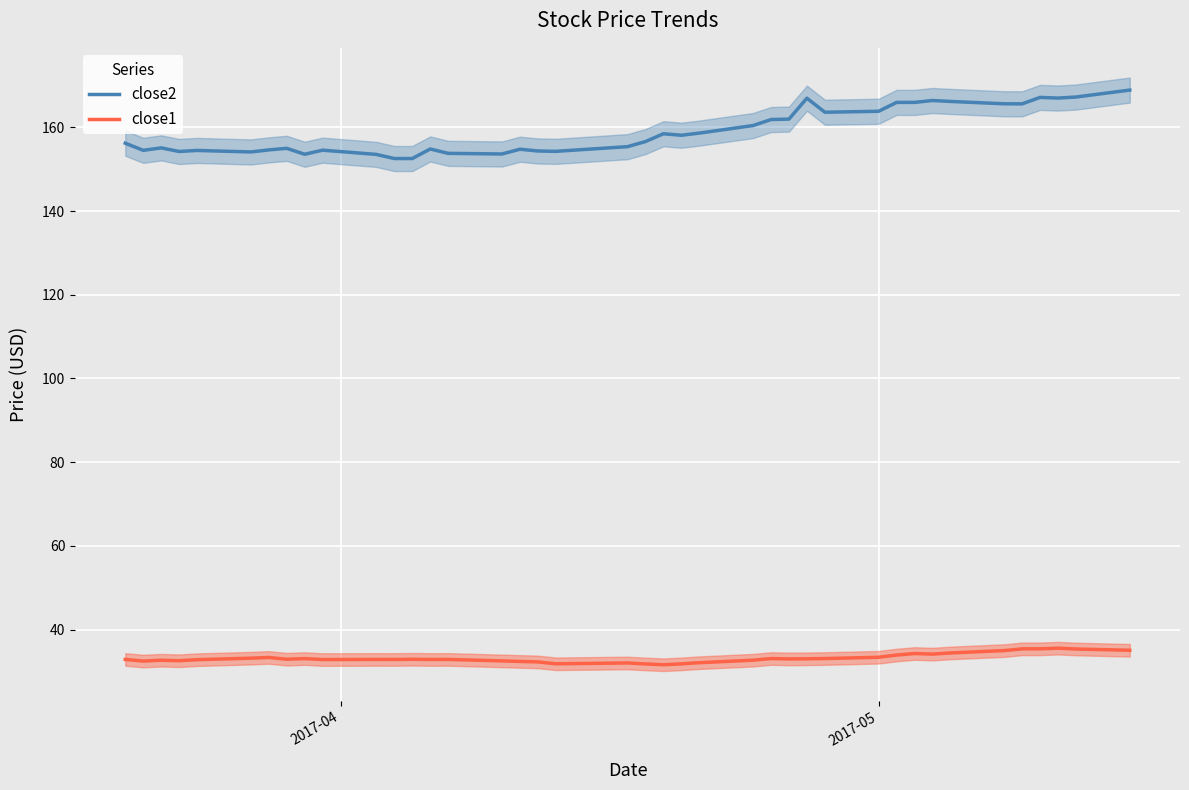

True or false: close2 and close1 cross at least once.

False